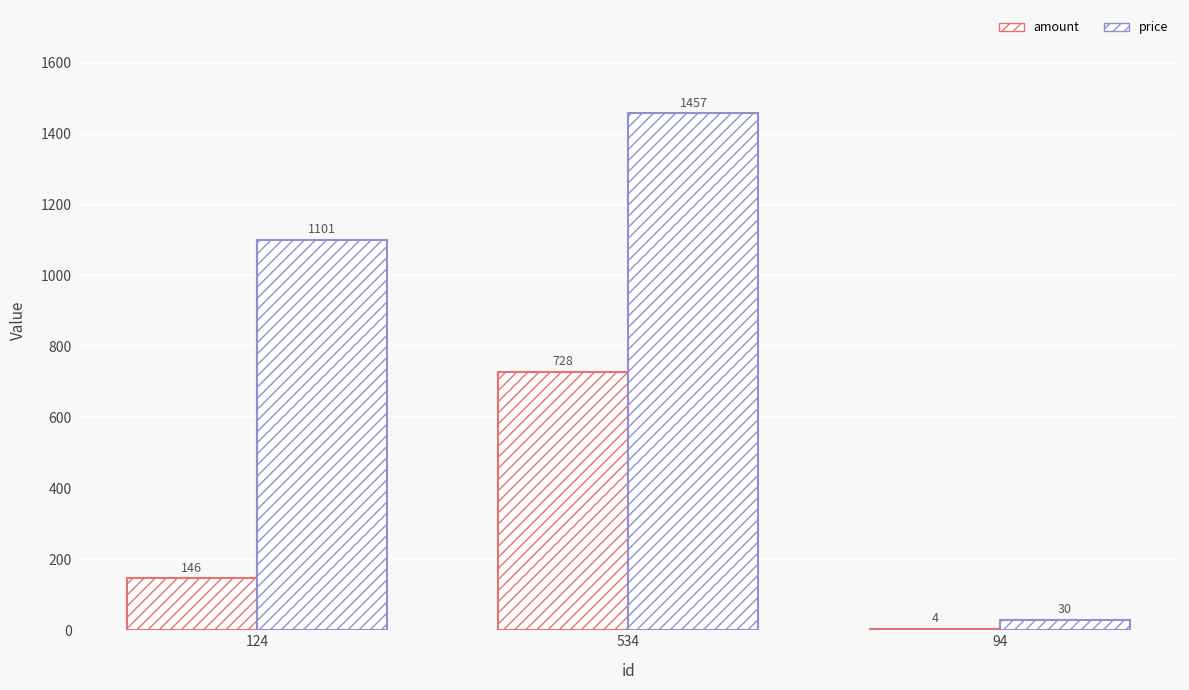

Which series has the largest total across all categories?

price